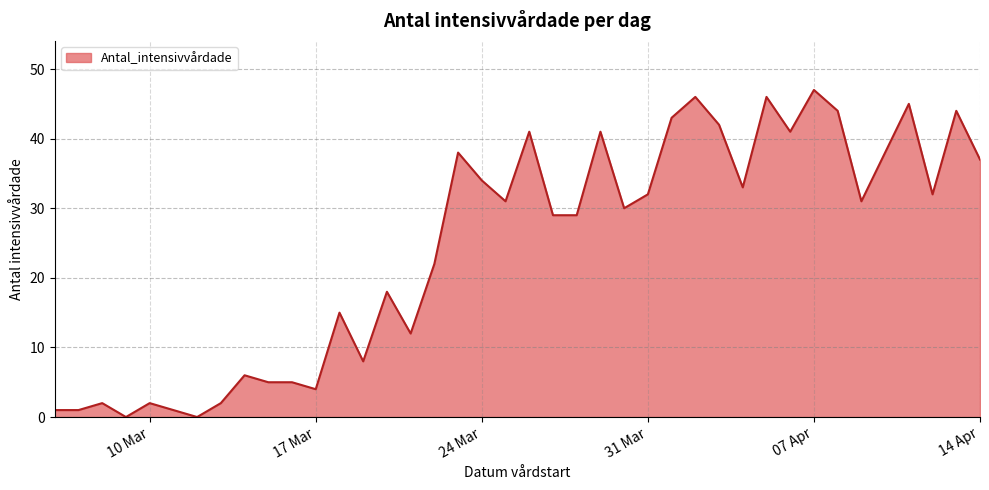

What is the difference between the maximum and minimum values?

47